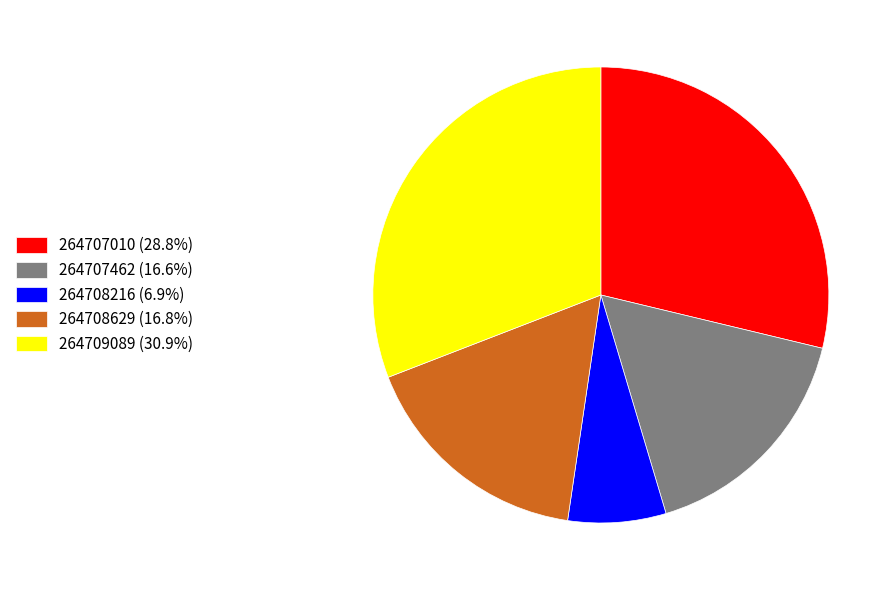

Approximately how many times larger is the value at 264707462 (16.6%) compared to 264708629 (16.8%)?

1.0